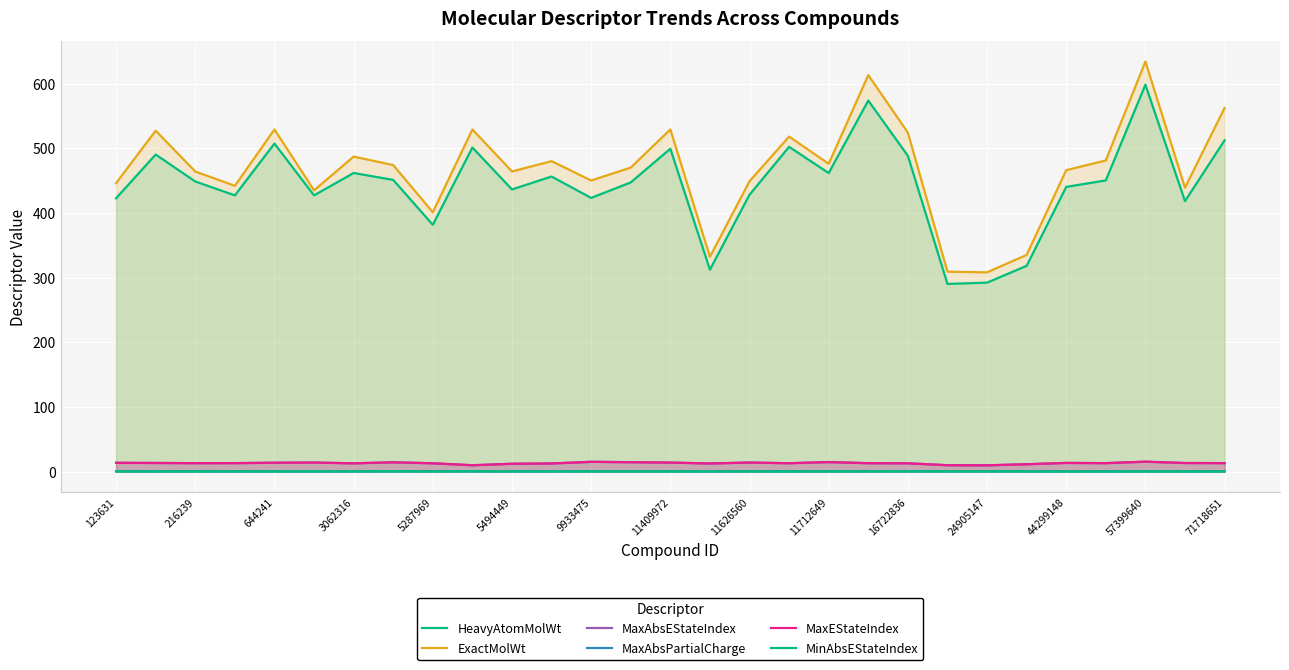

True or false: HeavyAtomMolWt and MinAbsEStateIndex intersect in this chart.

False